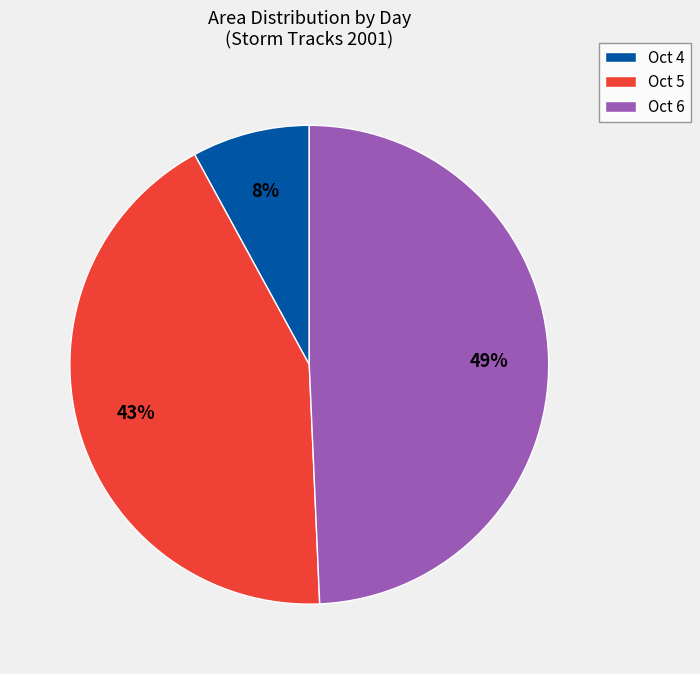

Which category has the smallest portion of the pie?

Oct 4